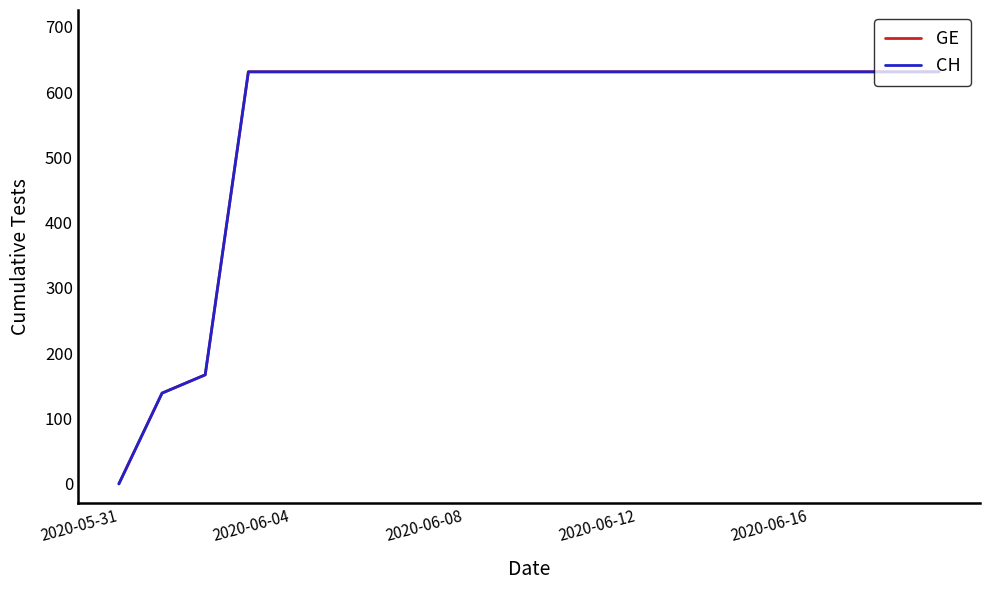

Is this an area chart (filled region under the line)?

No